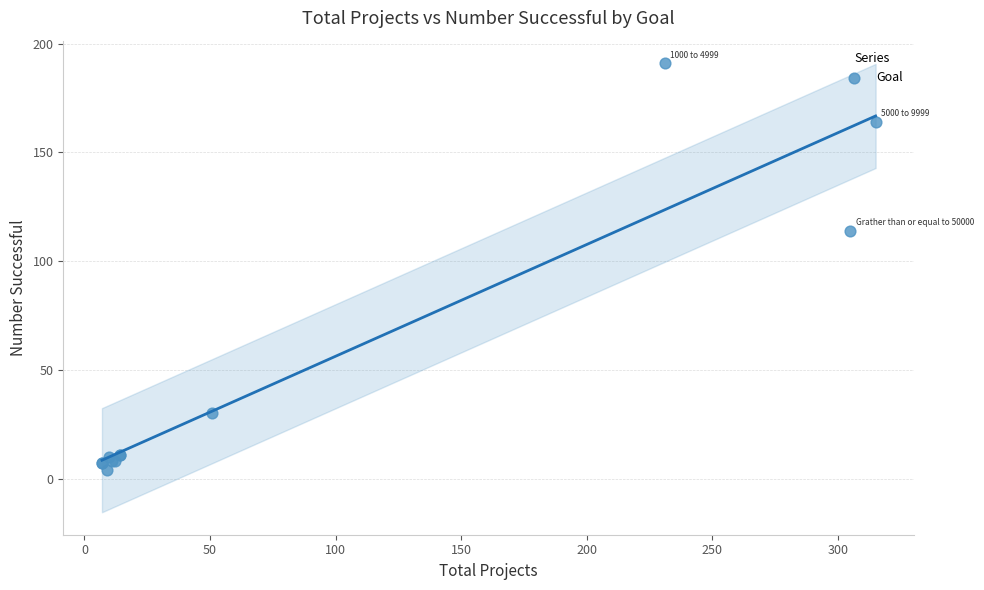

What Y value in the scatter plot is closest to 97?

114